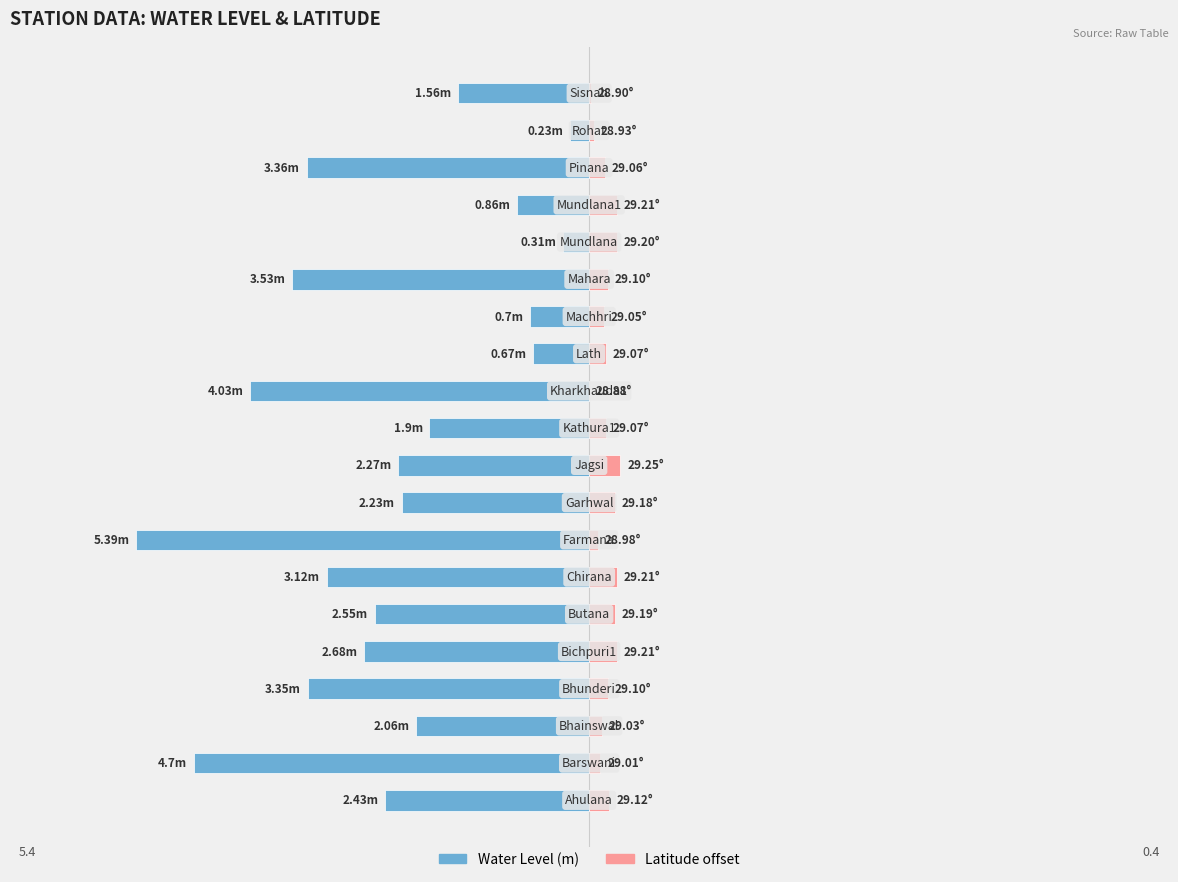

At how many categories does at least one series exceed -2?

20